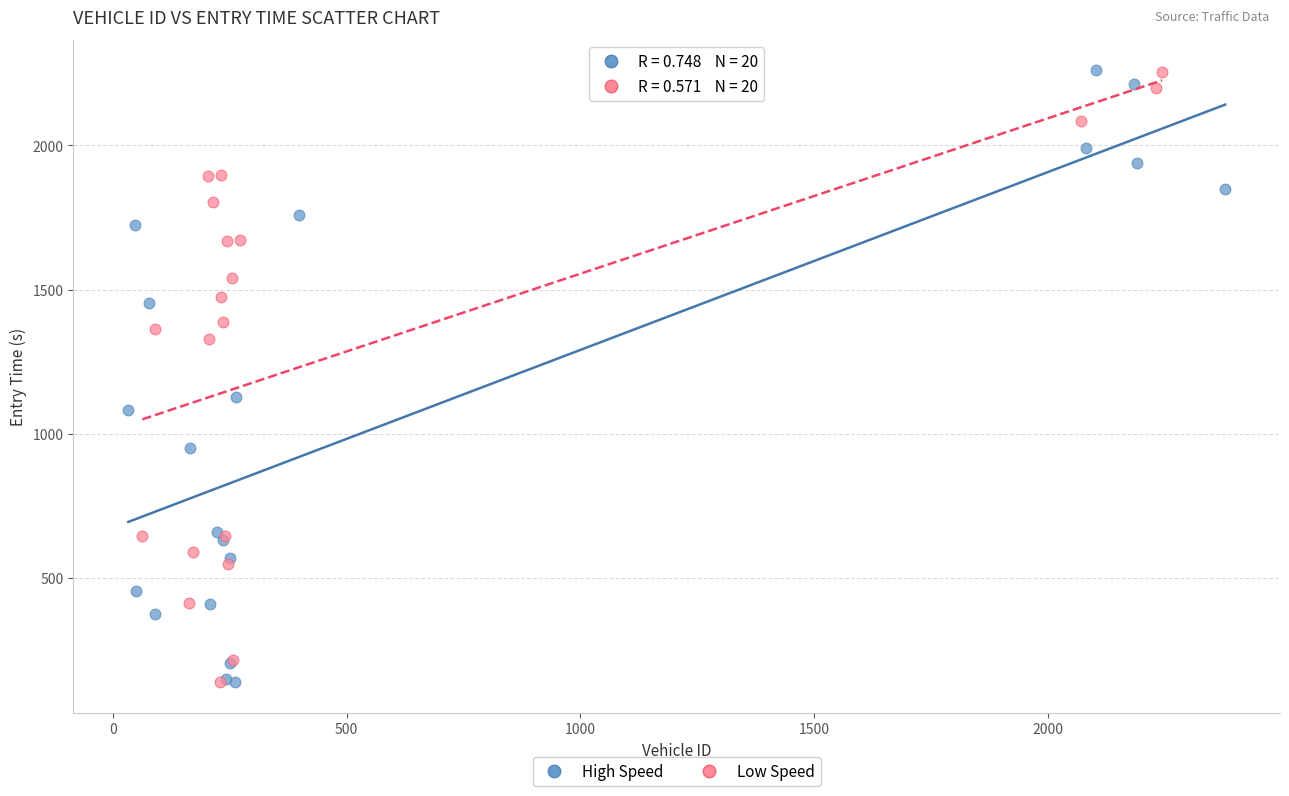

Which series has the largest Y range (max minus min)?

High Speed